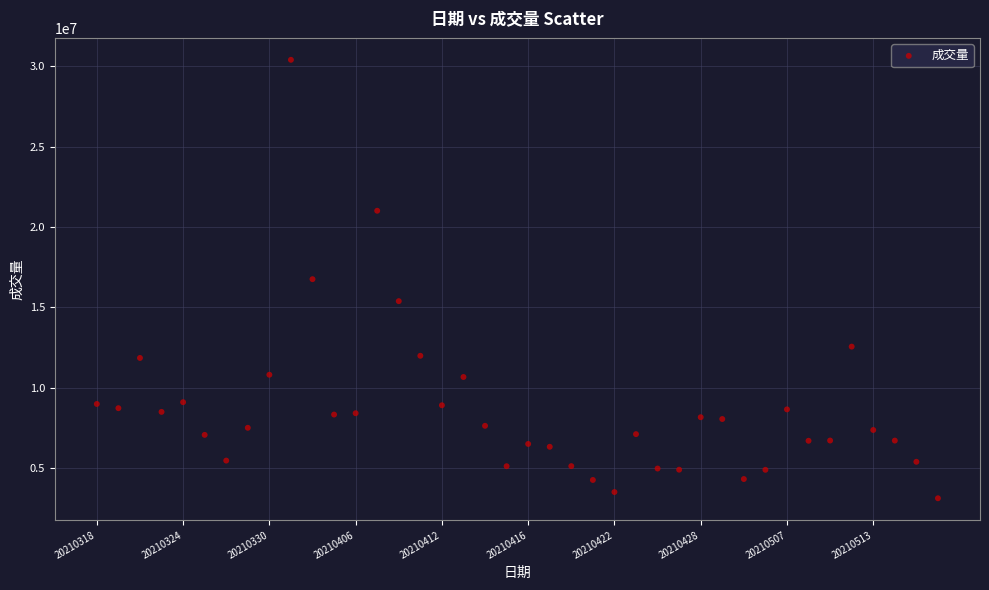

What is the range of Y values (max minus min)?

27265669